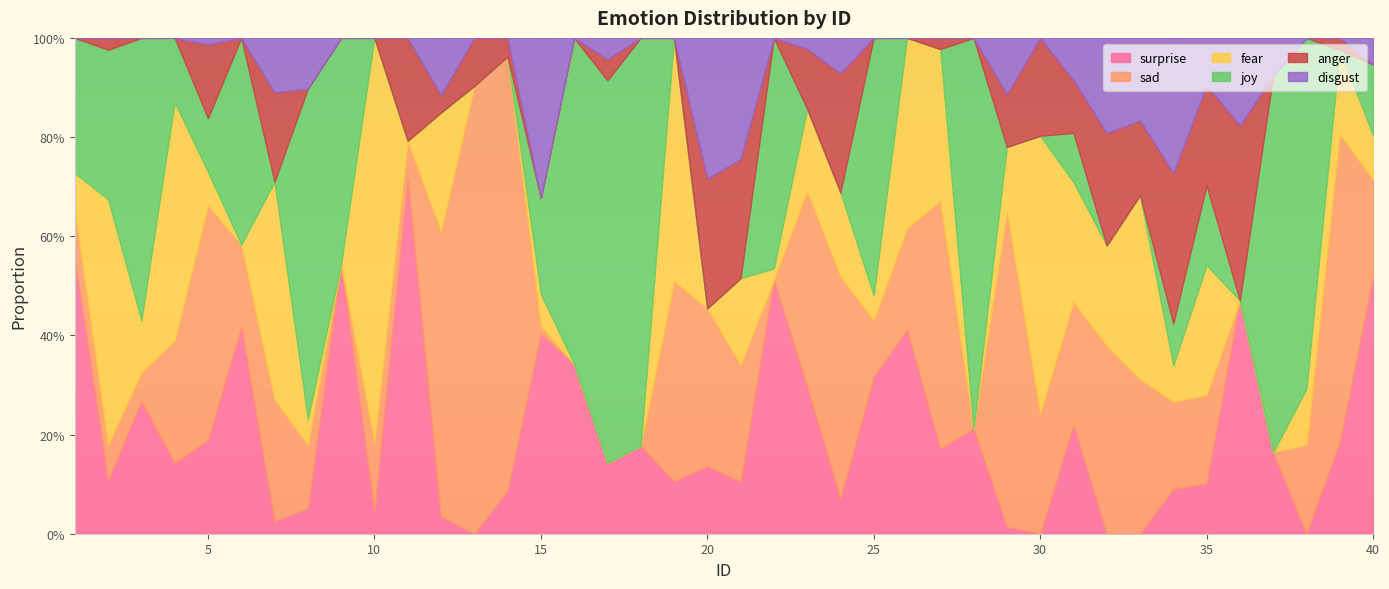

What is the difference between the sad values at 24 and 4?

0.2